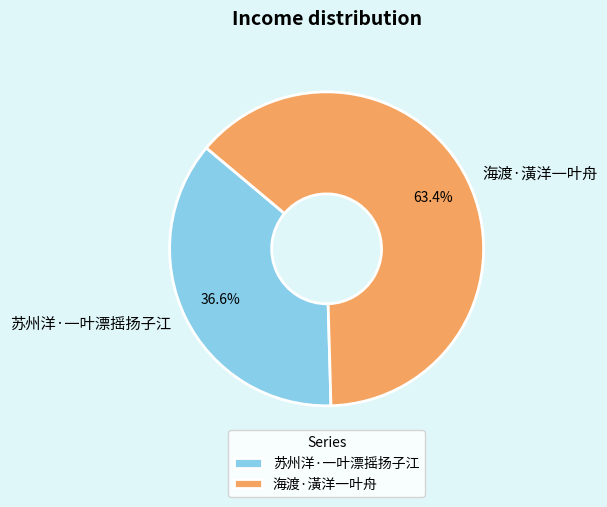

True or false: 海渡·潢洋一叶舟 accounts for 73% of the total.

False